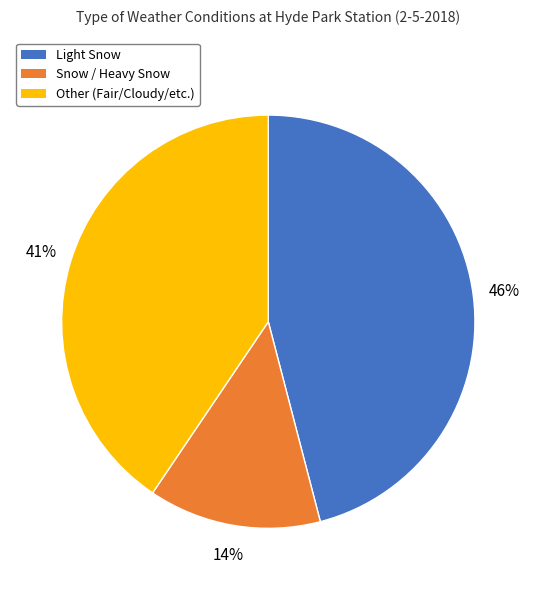

How many segments does this pie chart have?

3